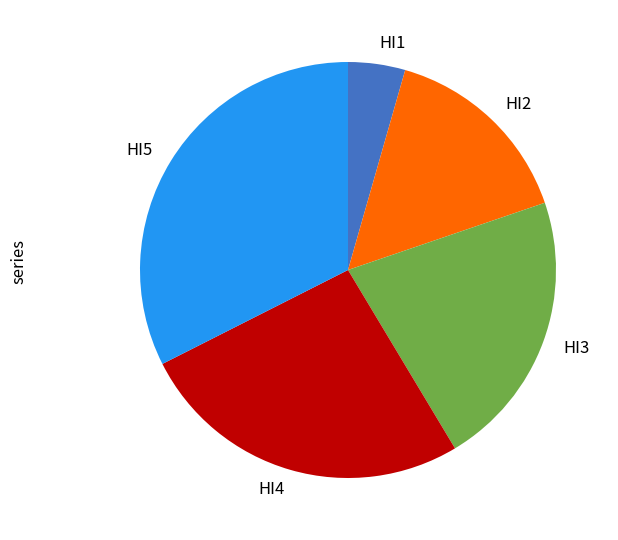

Which category has the biggest portion of the pie?

HI5